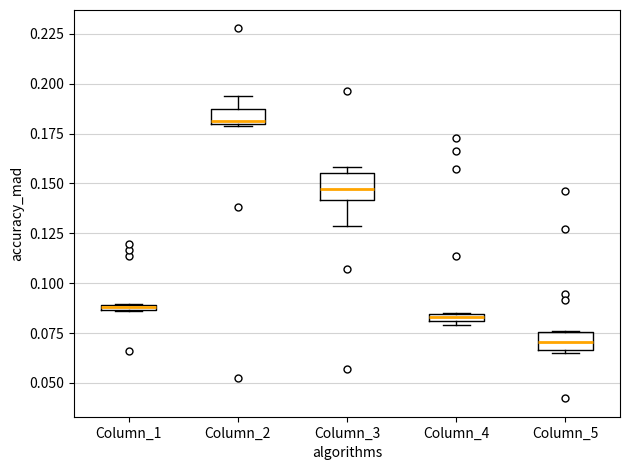

Which box's median line is the highest?

Column_2